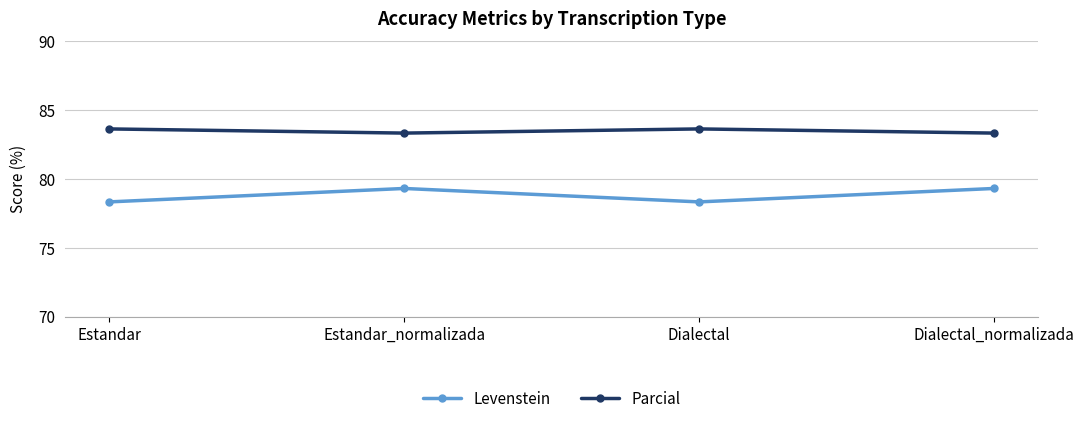

What is the value of the Parcial point at the 2nd from the left?

83.3